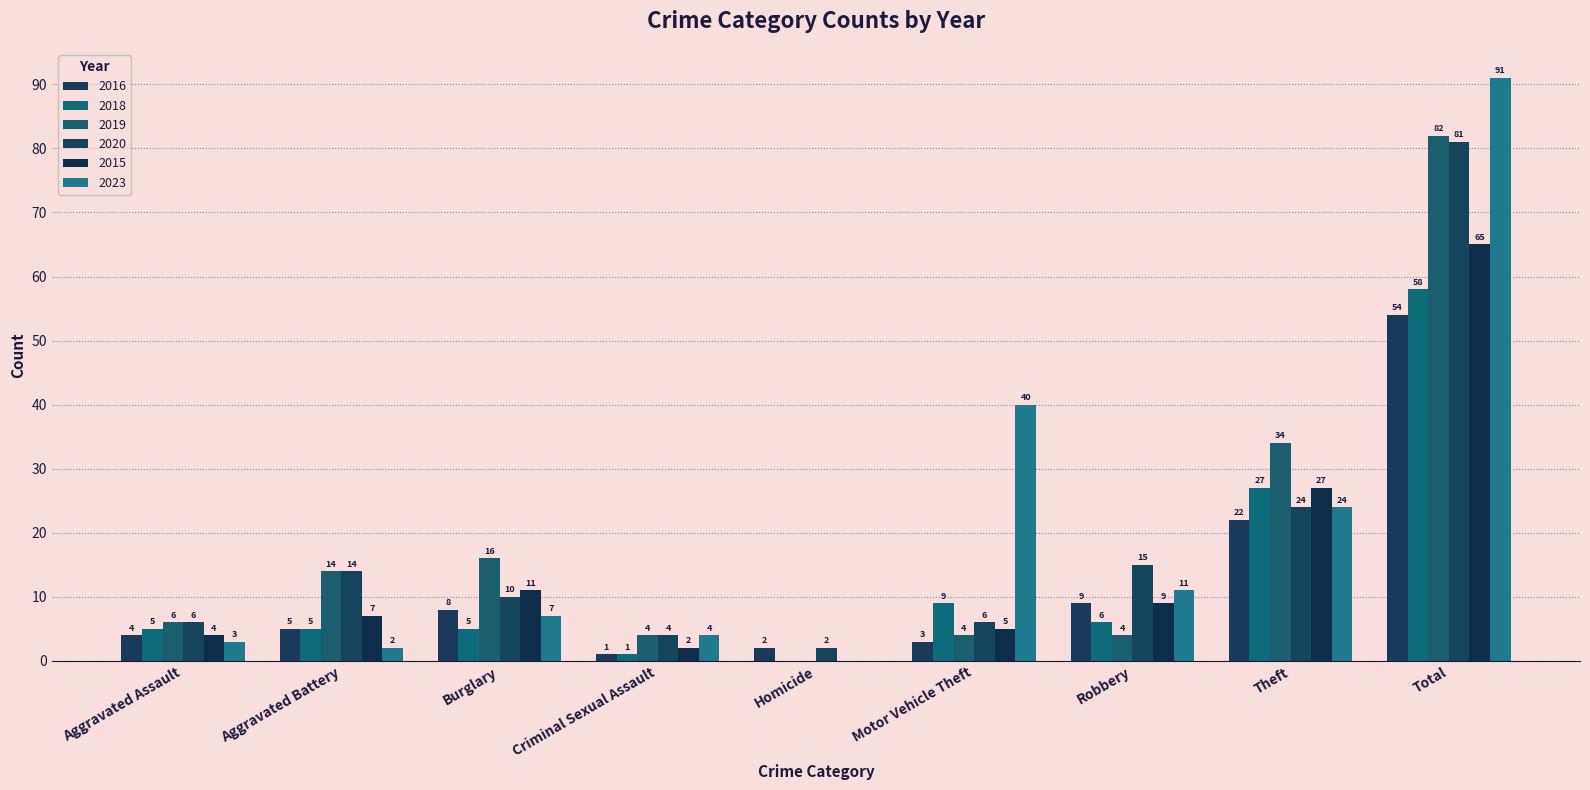

What is the value of the 2019 bar at the 3rd from the left?

16